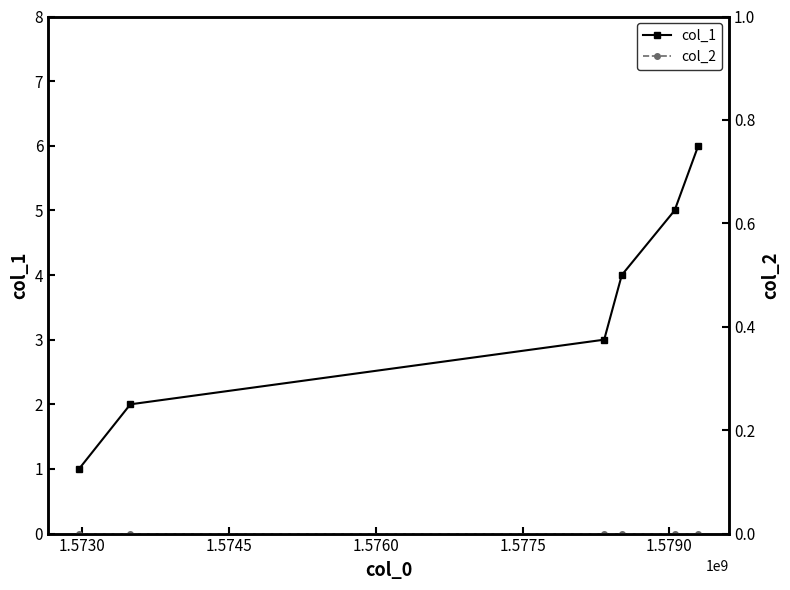

True or false: col_1 has more than 1 interior local peaks.

False